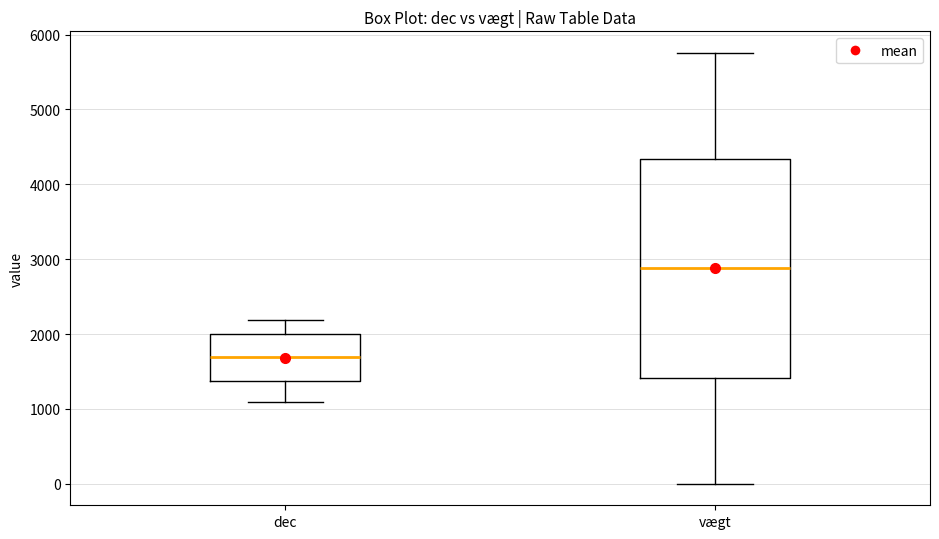

Which box is the tallest, from its lower edge to its upper edge?

vægt